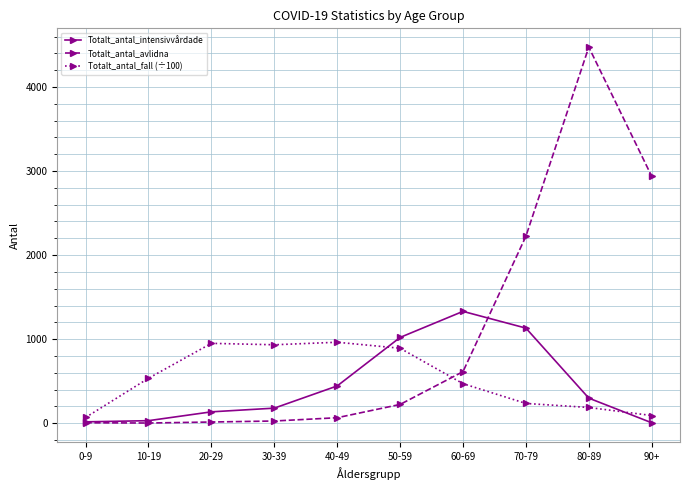

True or false: Totalt_antal_intensivvårdade has more than 2 points higher than both neighbors.

False